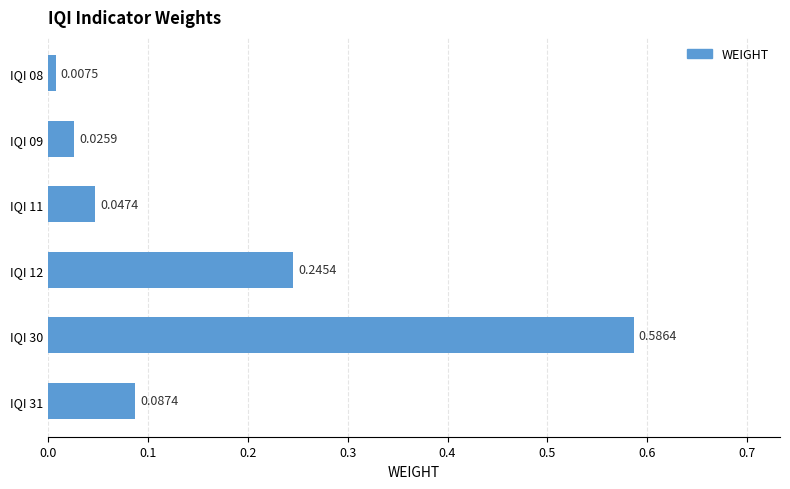

Which has a higher value, IQI 12 or IQI 30?

IQI 30